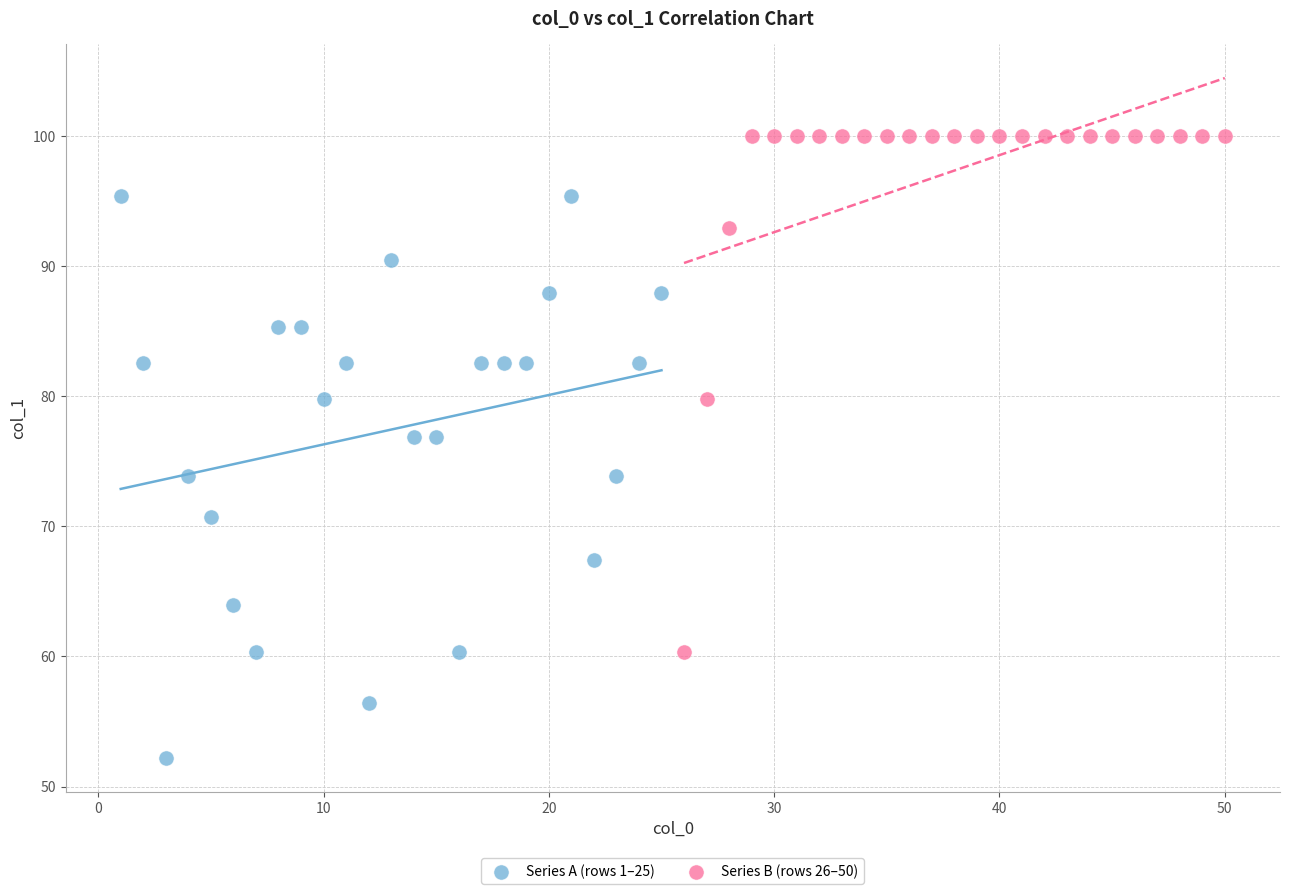

Which series has the widest spread of Y values?

Series A (rows 1–25)